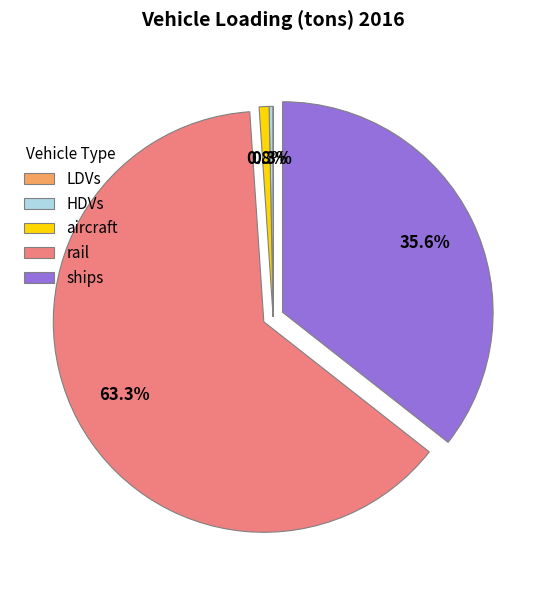

To the nearest percent, what percentage of the pie is aircraft?

1%